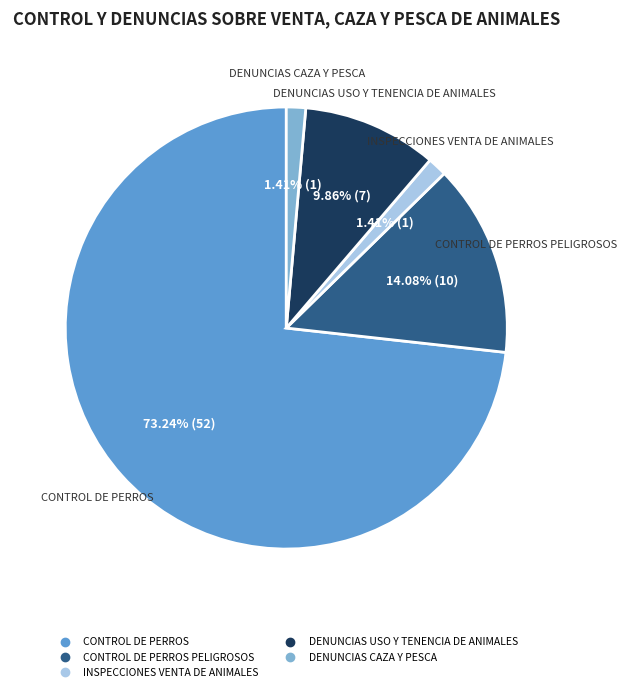

Does any single category account for the majority?

Yes